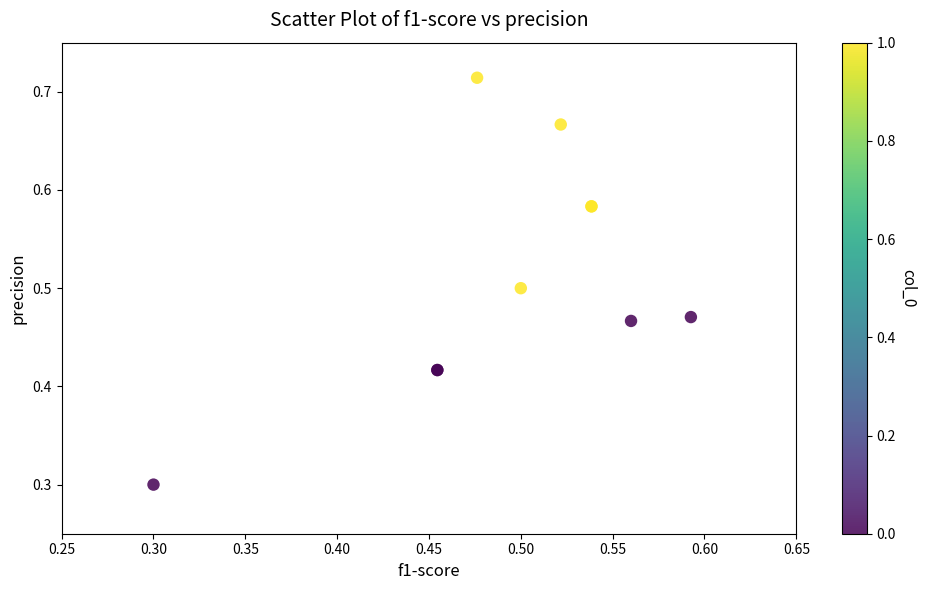

What Y value in the scatter plot is closest to 0?

0.3